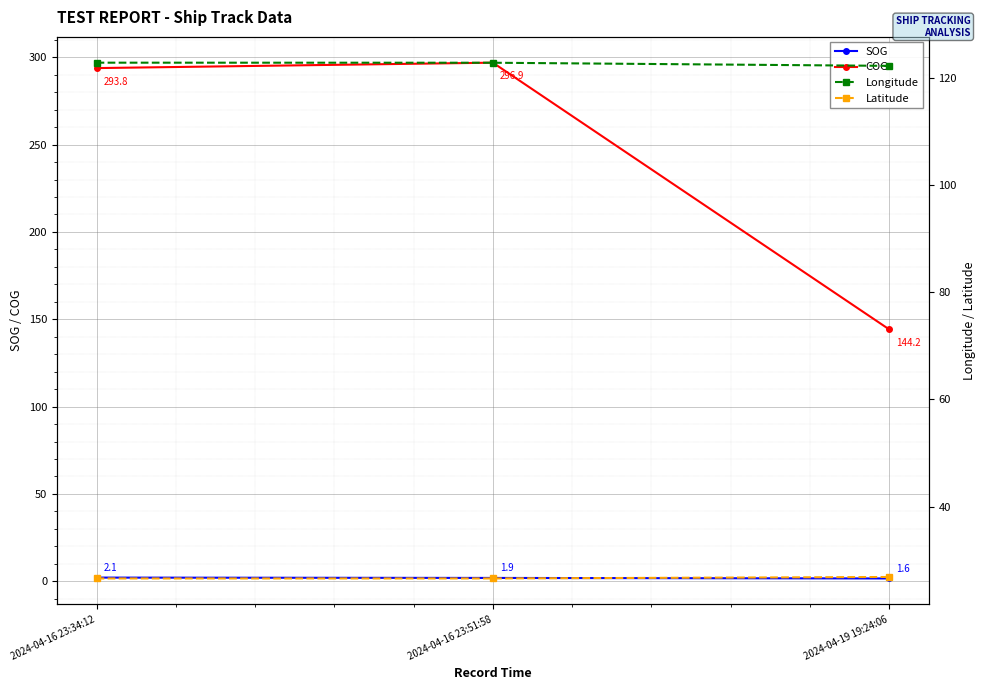

What position from the right is 2024-04-16 23:51:58?

2